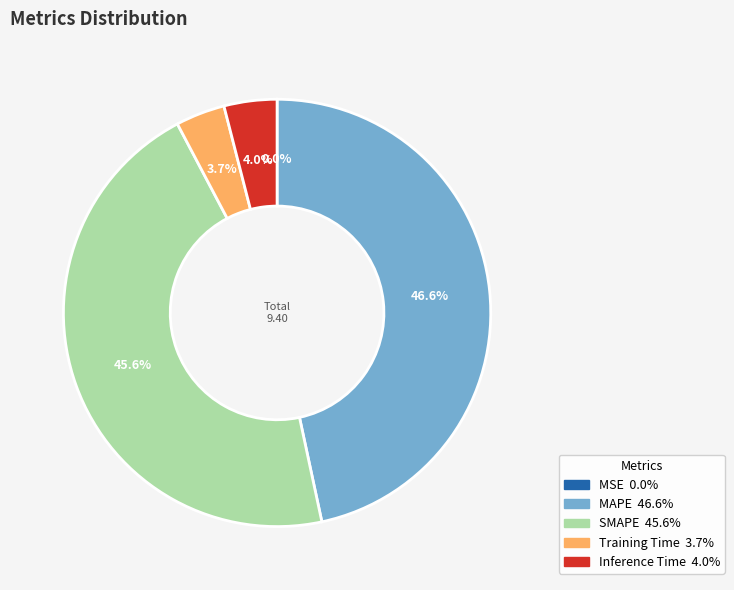

To the nearest percent, what is the difference between the largest and smallest slice percentages?

47%